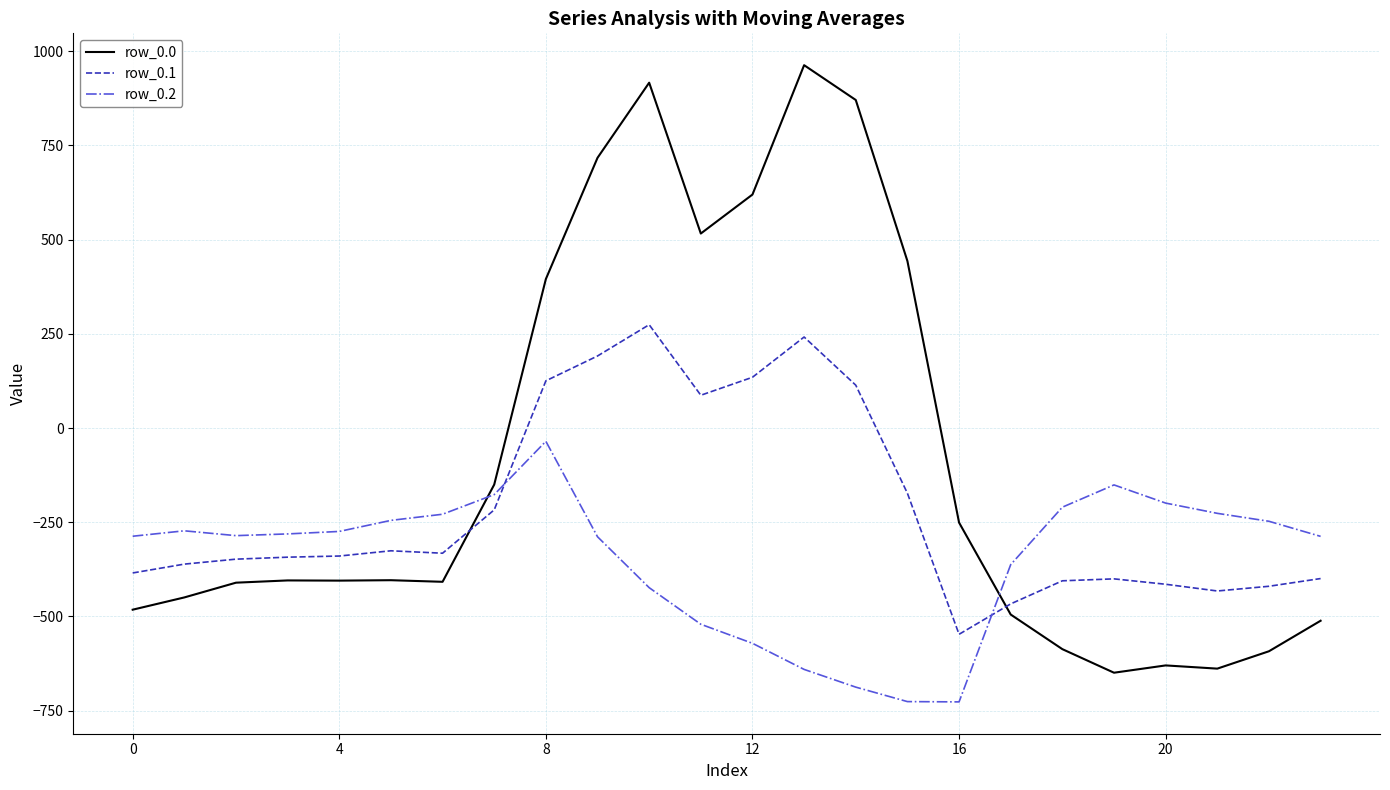

What is the smallest value displayed?

-726.6